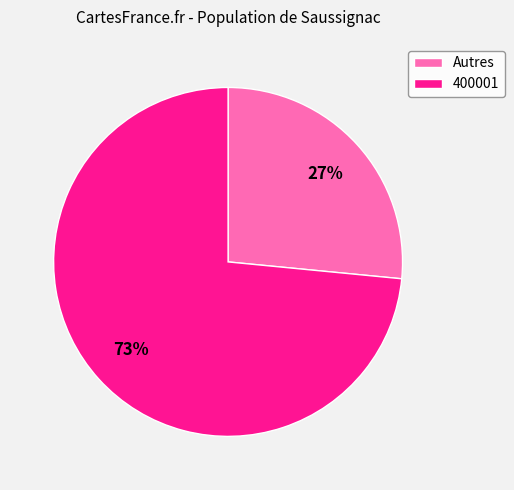

Which category accounts for the majority?

400001